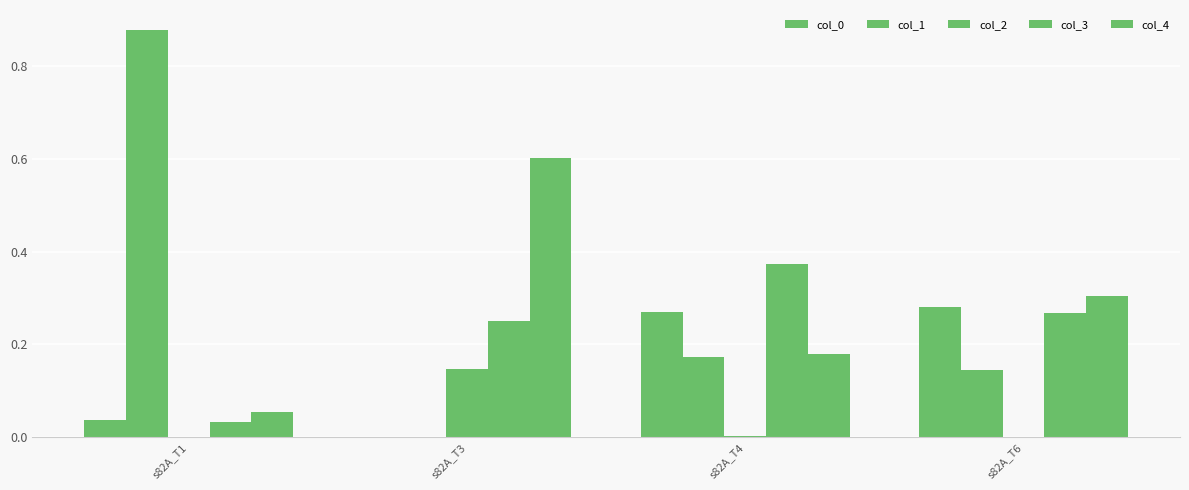

Does the chart contain stacked bars?

No